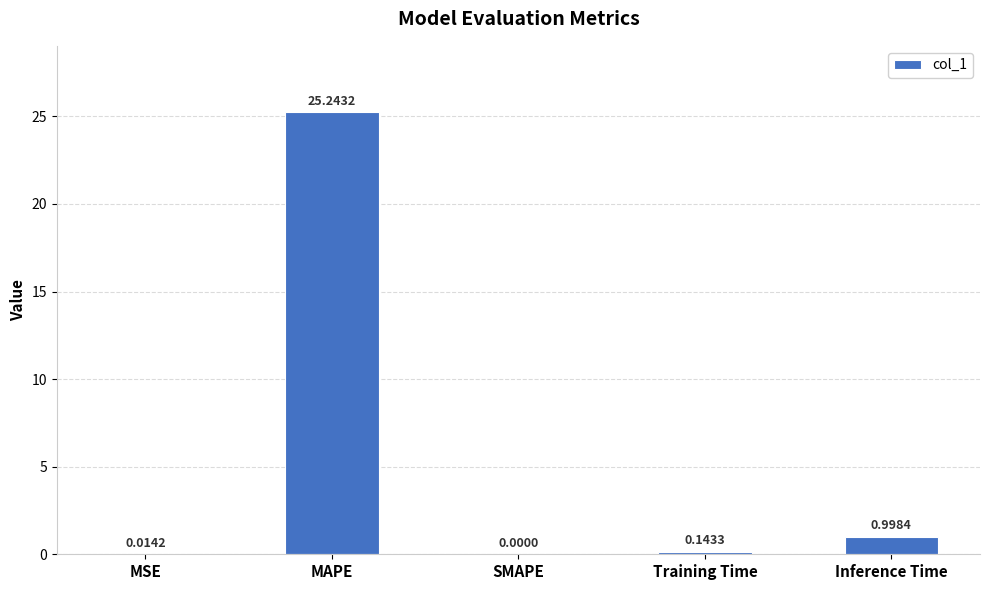

What is the difference between the values at Training Time and Inference Time?

0.9